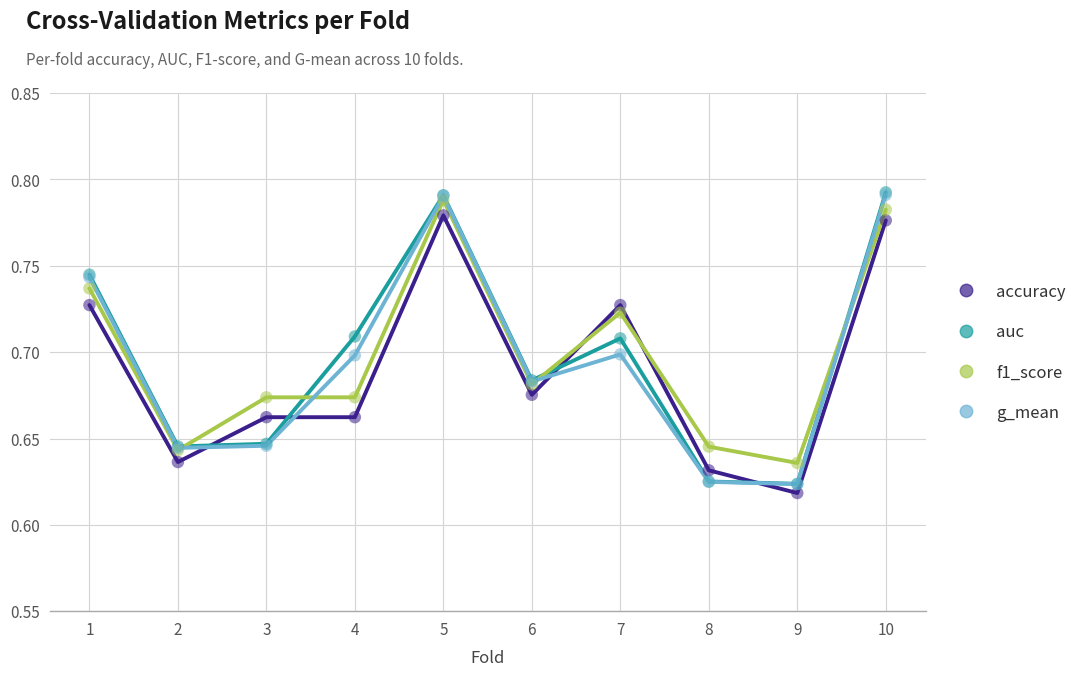

What are all the series names shown in the legend?

accuracy, auc, f1_score, g_mean